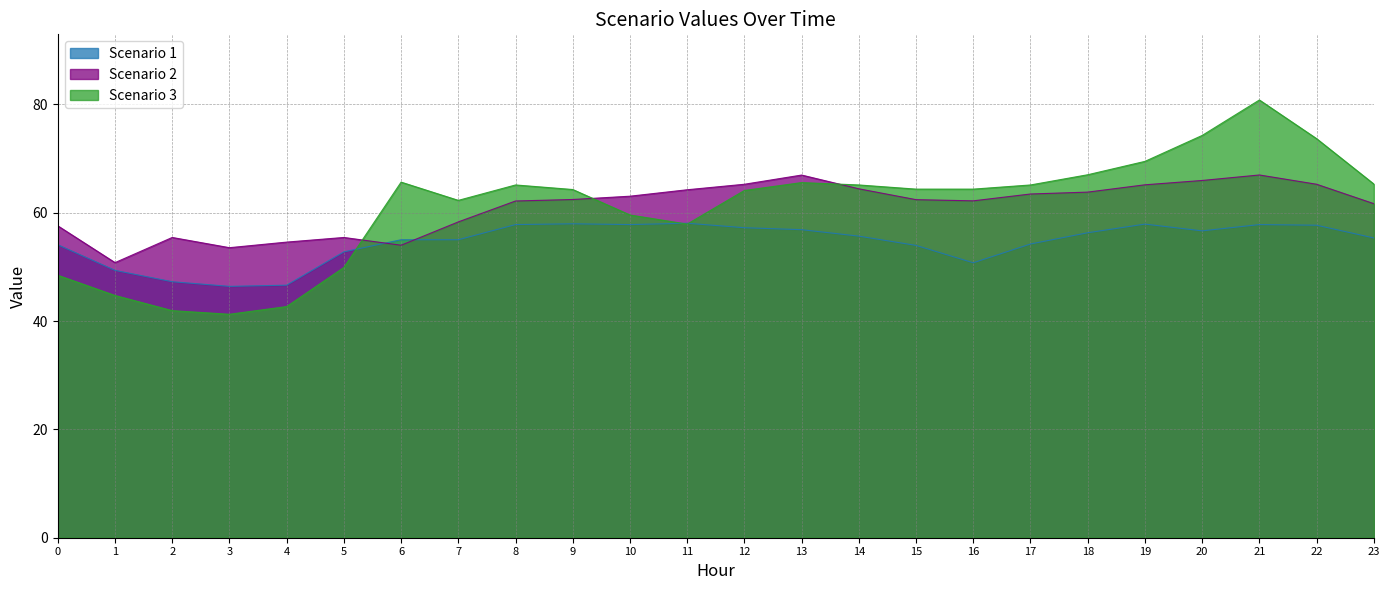

How many values in the Scenario 2 series are below 62?

9